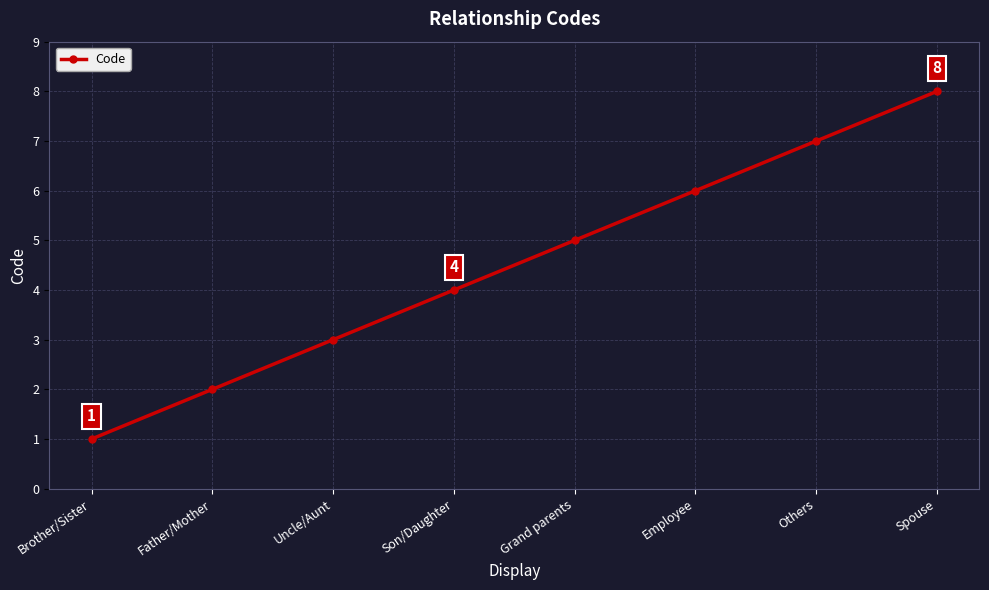

What is the minimum value shown in the chart?

1